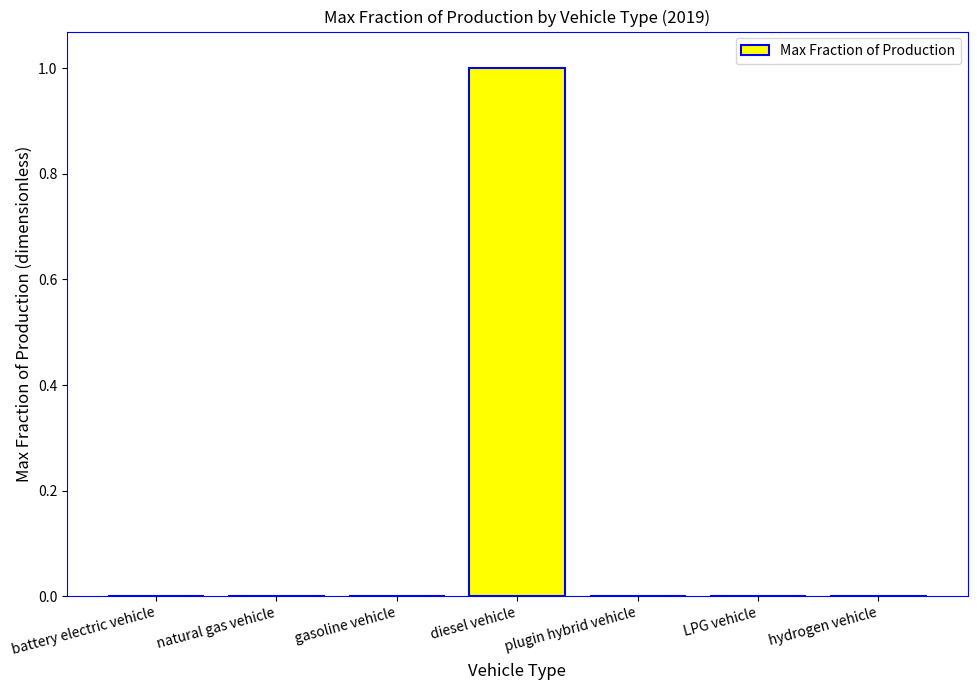

The chart shows a value of 2 at diesel vehicle. True or false?

False